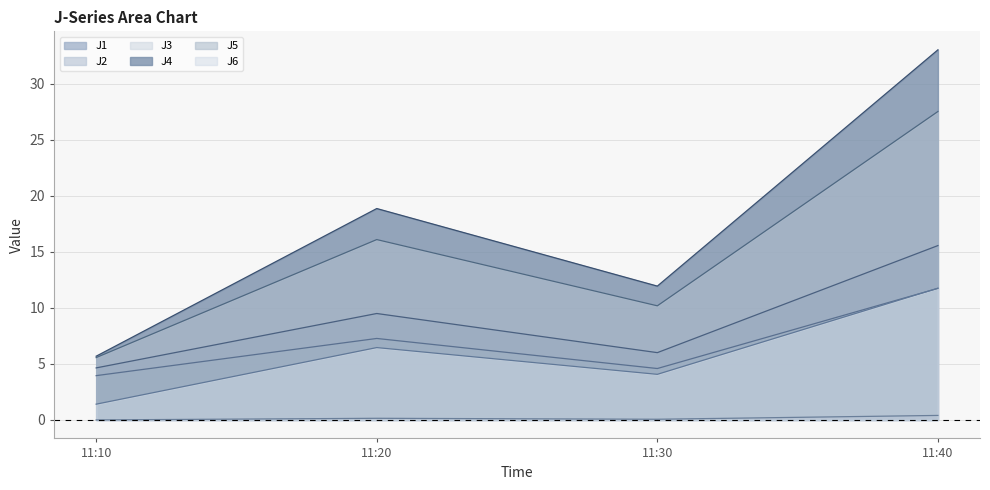

What is the spread (max minus min) of values at 11:40?

32.6